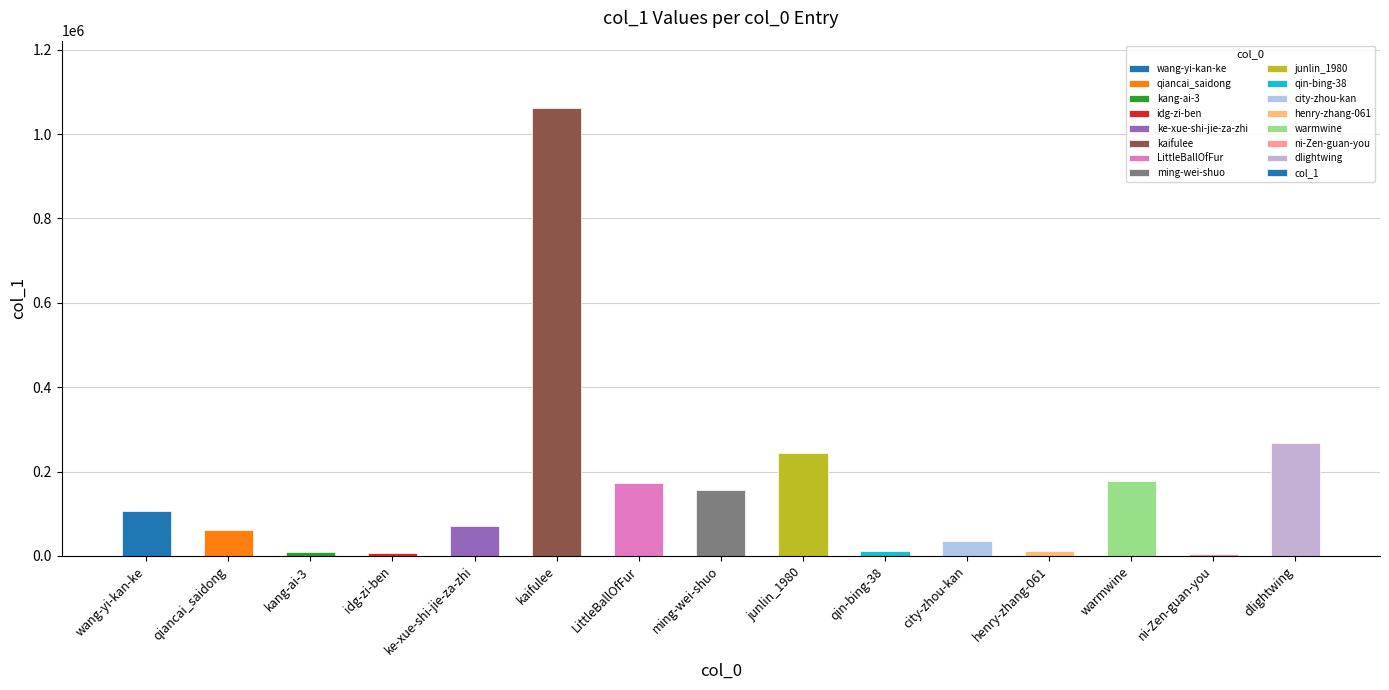

The value at ni-Zen-guan-you is 4444. True or false?

True